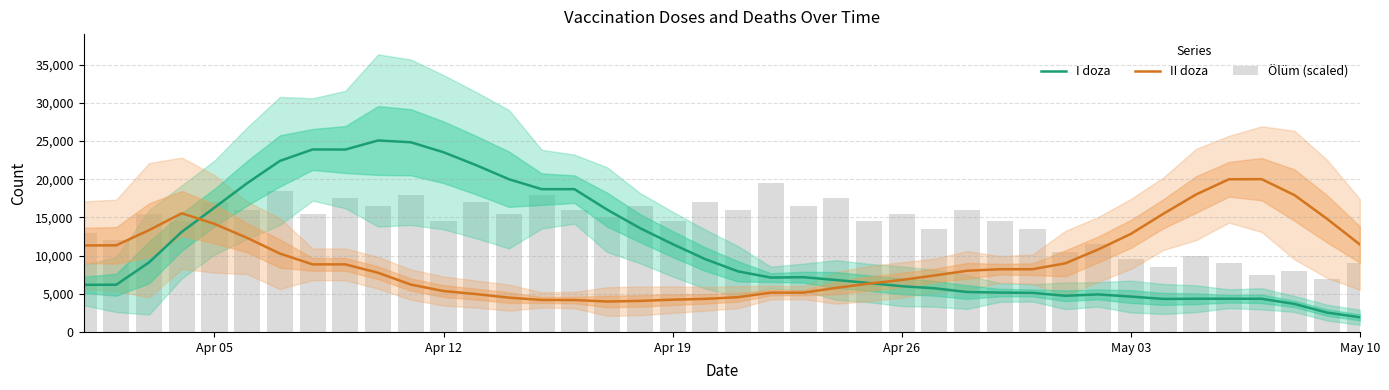

What is the minimum value for I doza?

1921.7